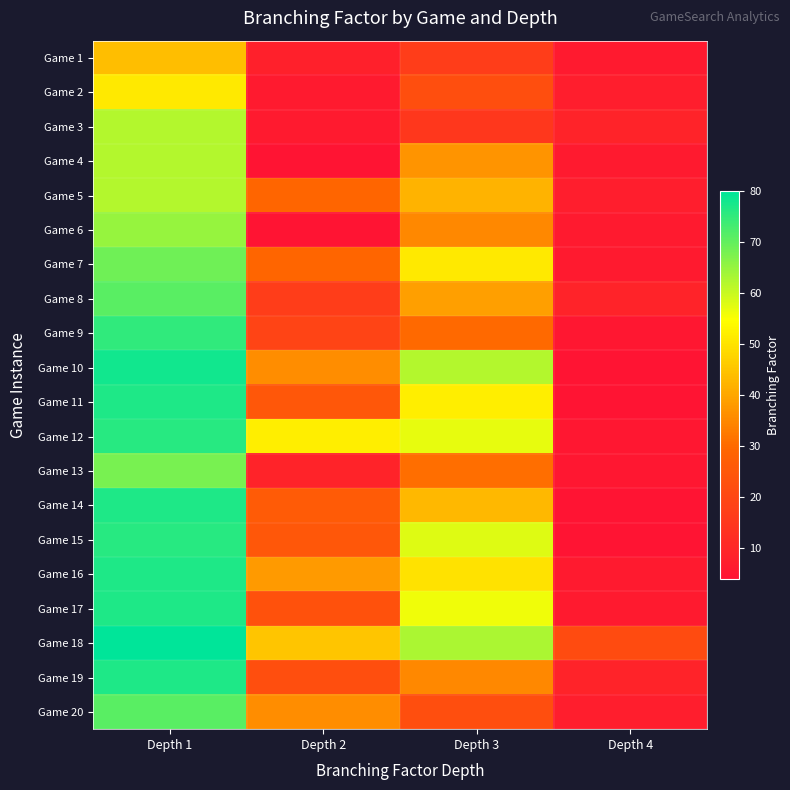

What is the total value across all series at Depth 2?

459